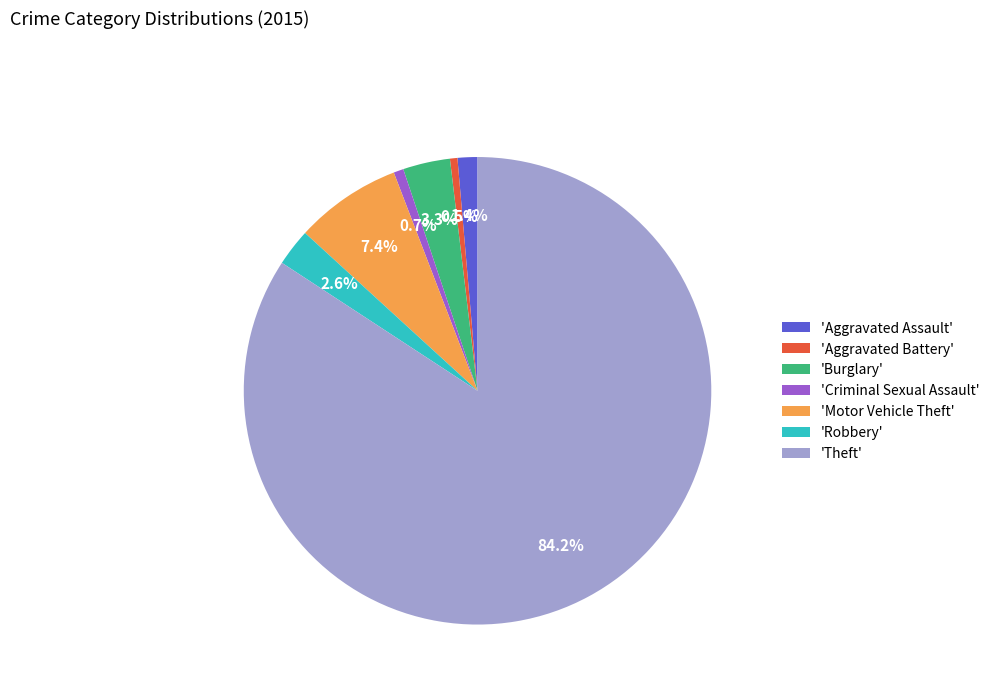

To the nearest percent, what is the difference between the largest and smallest slice percentages?

84%